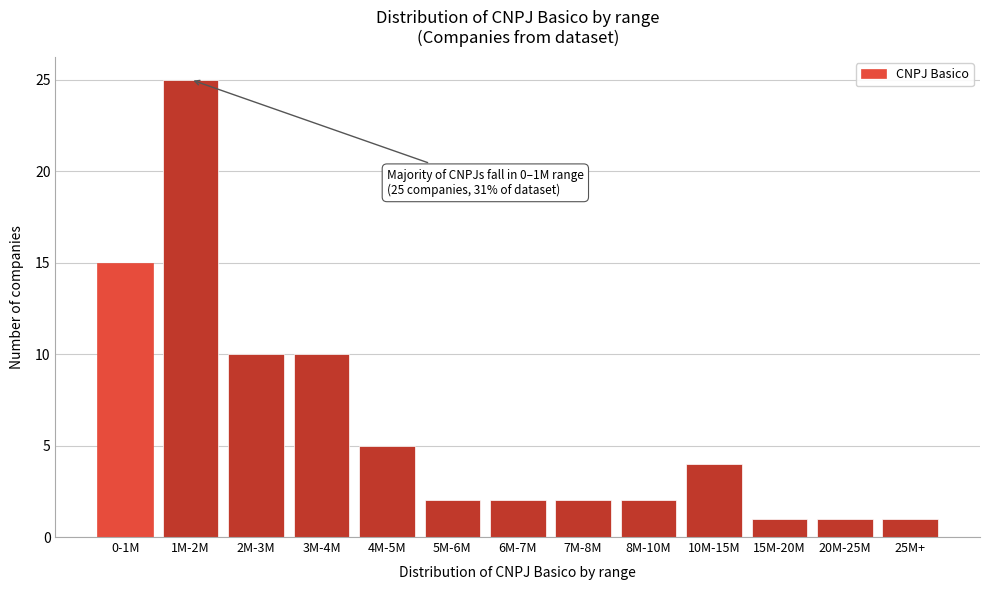

Reading left to right, what are all the values shown in this chart?

15	25	10	10	5	2	2	2	2	4	1	1	1